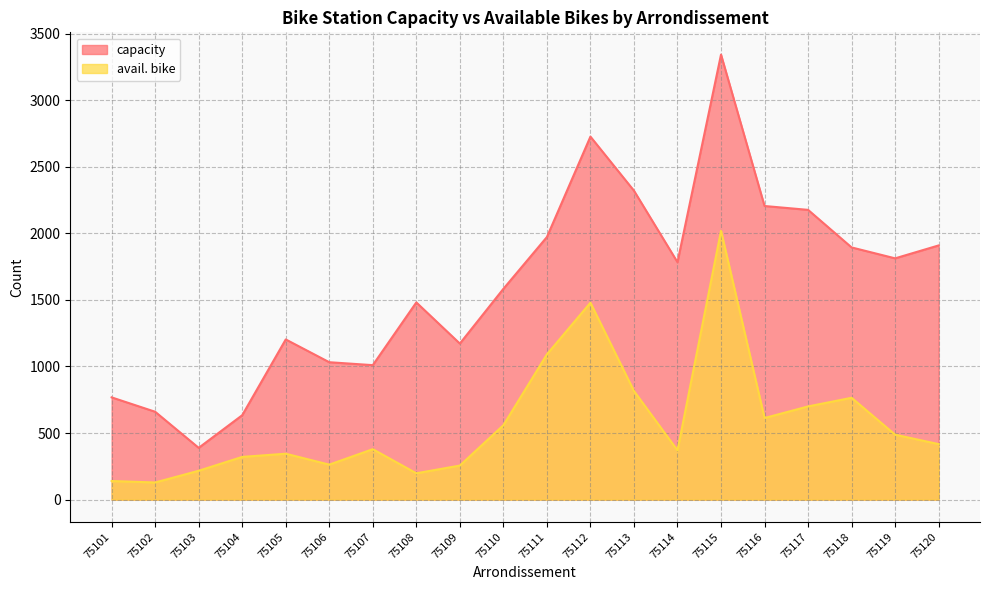

At which label does capacity first exceed 1783?

75111